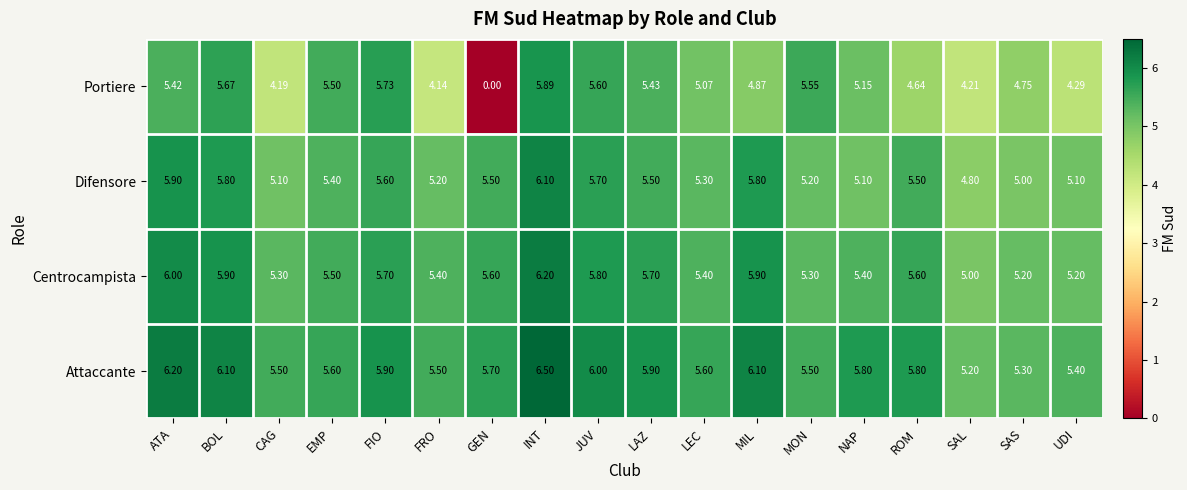

At which label is Attaccante closest to 5?

SAL